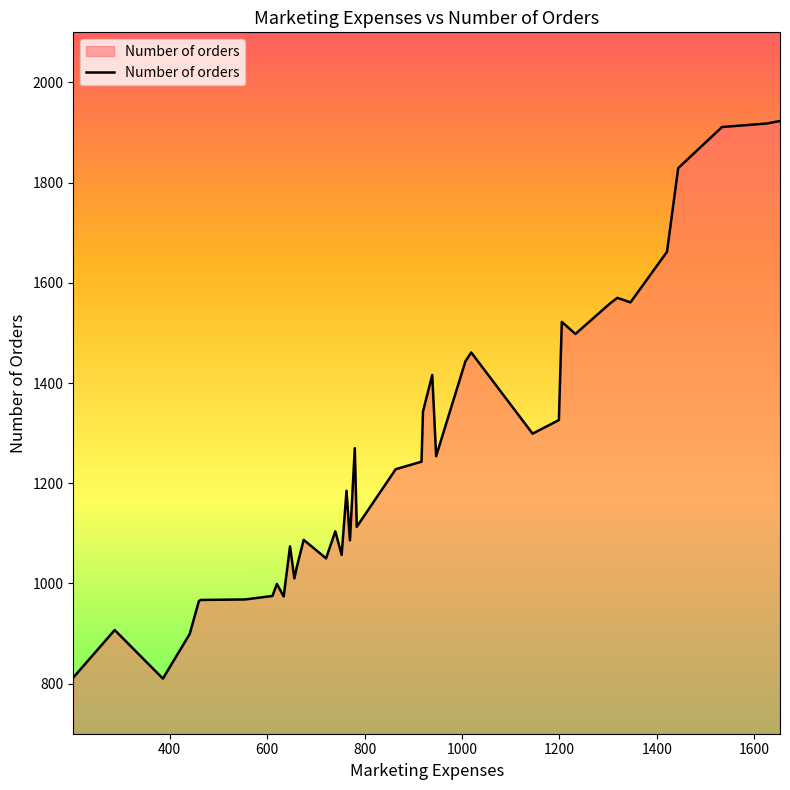

Count the number of data series in this chart.

1